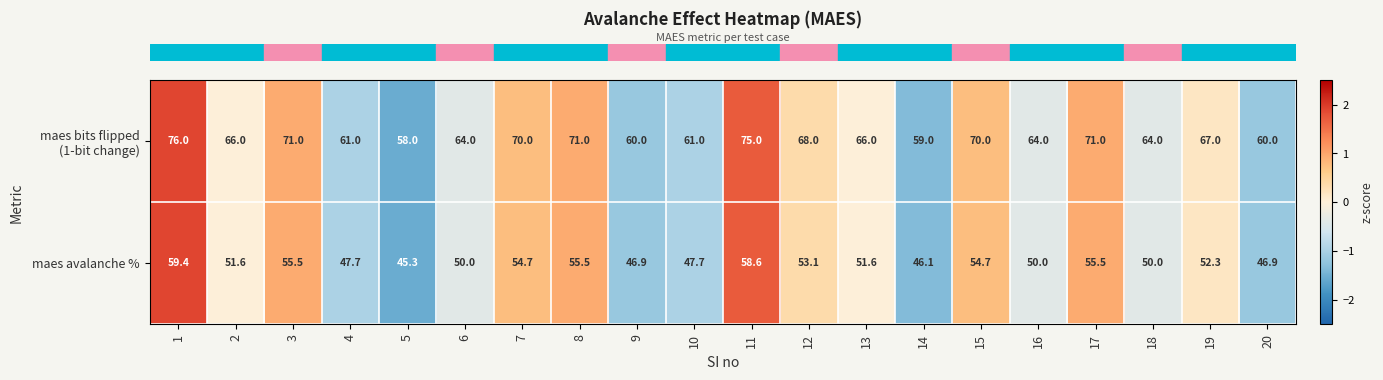

At how many categories does at least one series exceed 47?

20